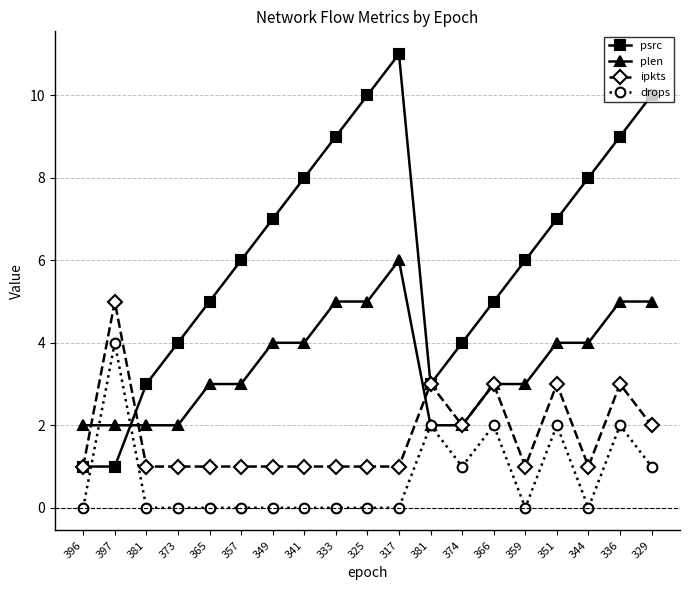

Where is ipkts nearest to the value 3?

381